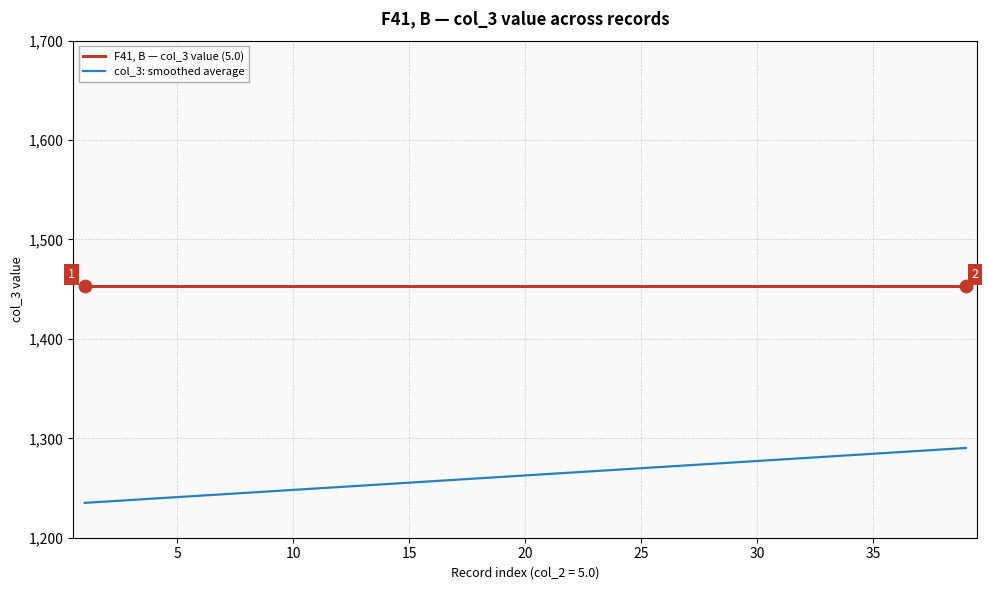

What are all the series names shown in the legend?

F41, B — col_3 value (5.0), col_3: smoothed average